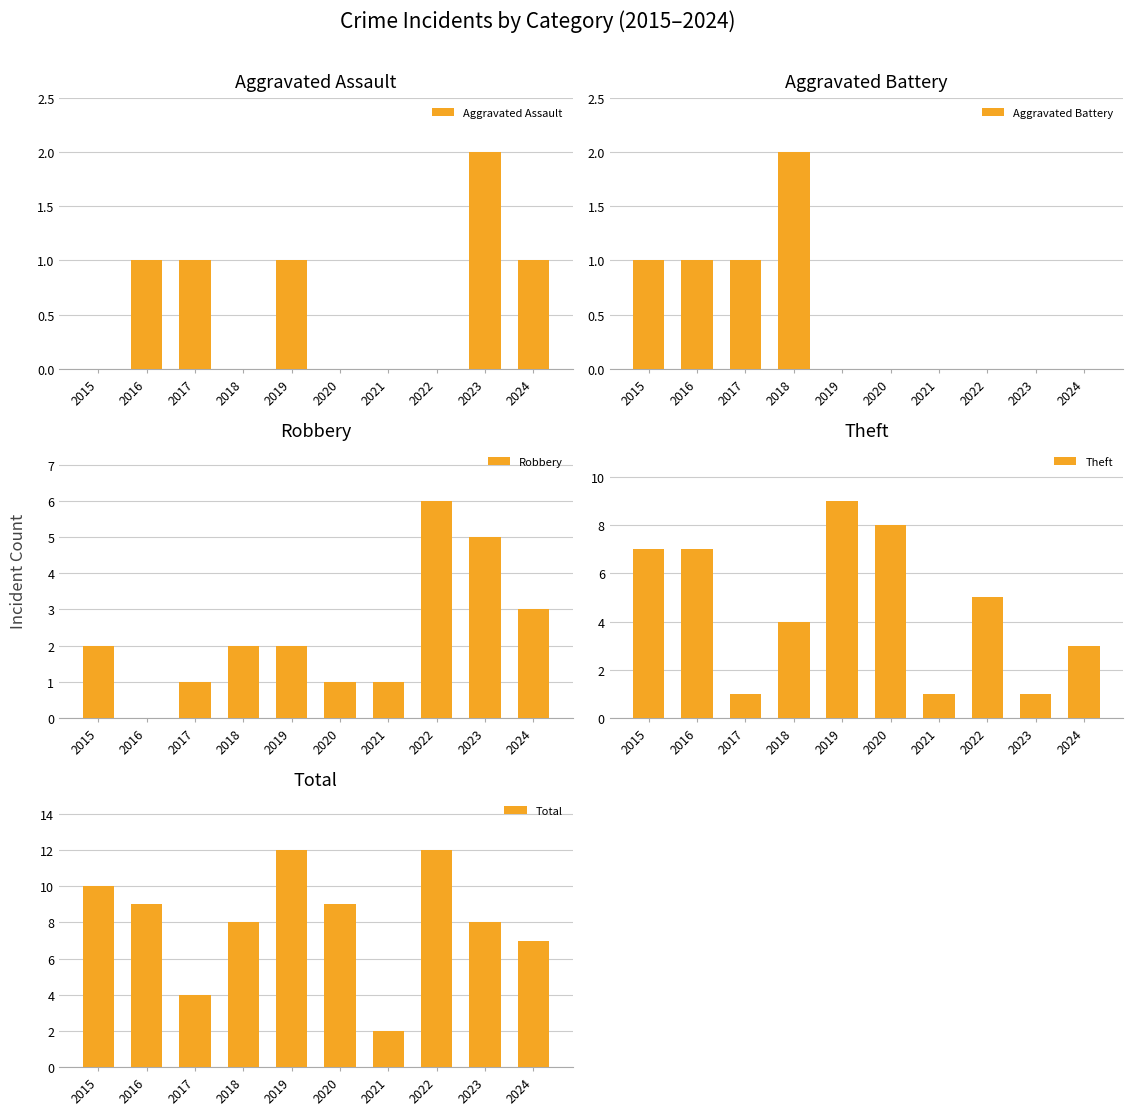

Reading left to right, transcribe all the data shown in this chart.

Aggravated Assault: 0	1	1	0	1	0	0	0	2	1
Aggravated Battery: 1	1	1	2	0	0	0	0	0	0
Robbery: 2	0	1	2	2	1	1	6	5	3
Theft: 7	7	1	4	9	8	1	5	1	3
Total: 10	9	4	8	12	9	2	12	8	7